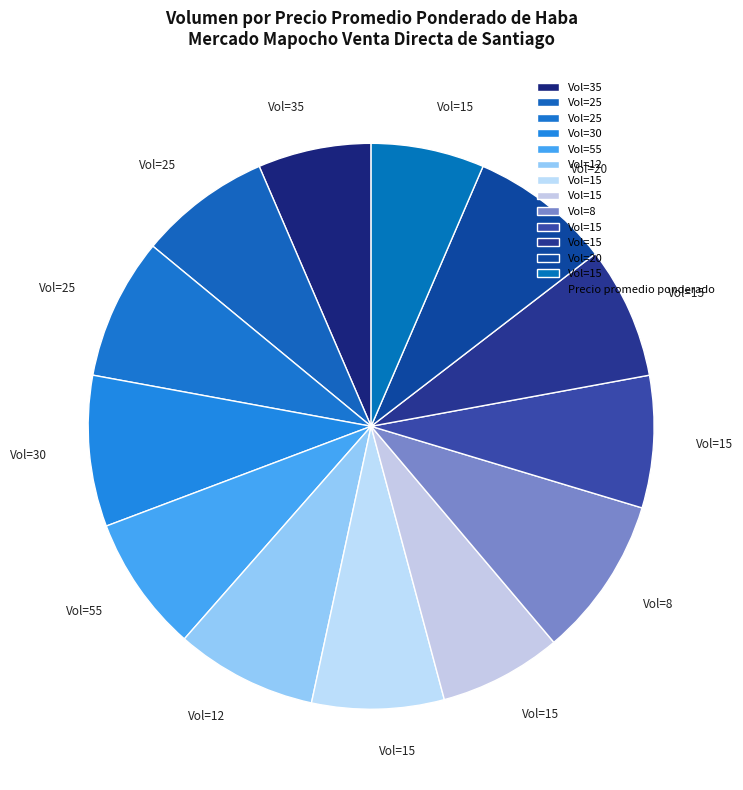

How many slices are in this pie chart?

13